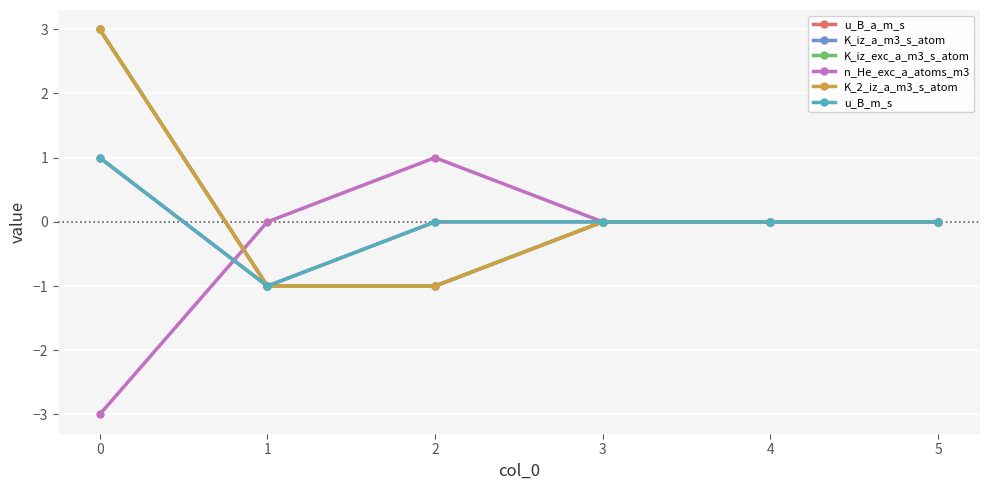

Does the chart have visible grid lines?

Yes